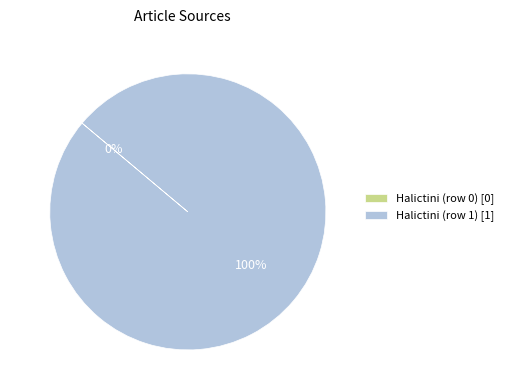

How many slices are in this pie chart?

2